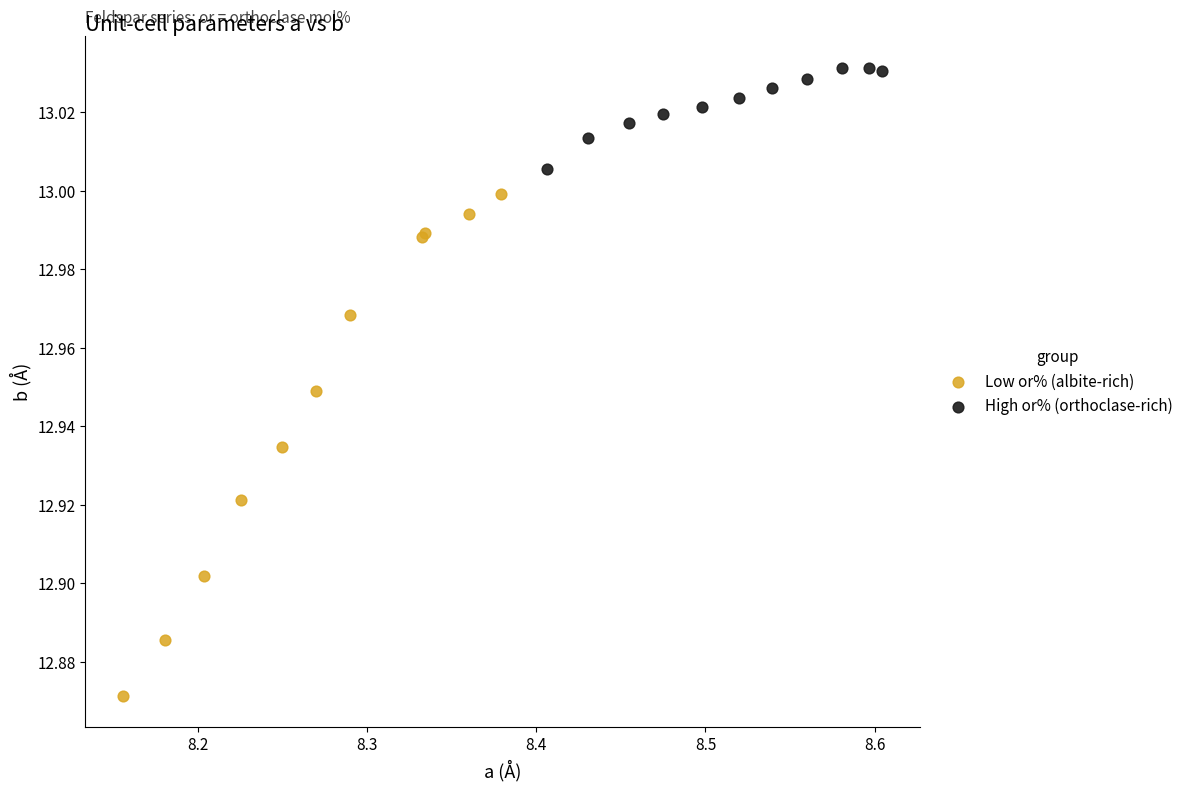

Which series has the widest spread of Y values?

Low or% (albite-rich)